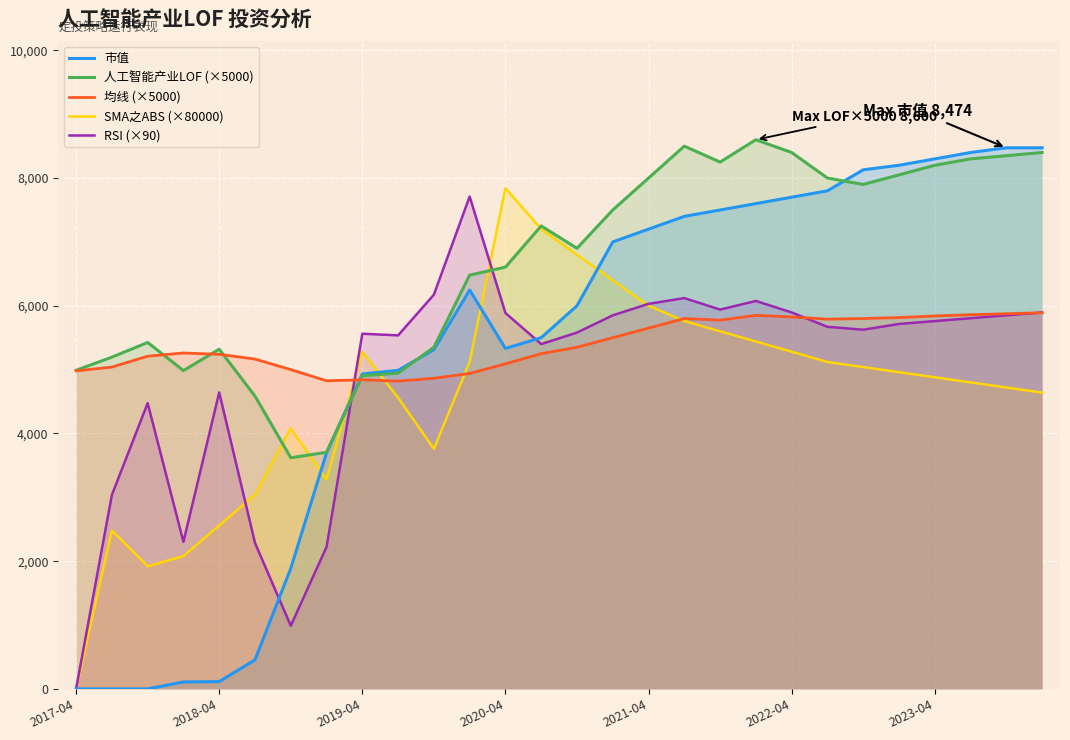

The SMA之ABS (×80000) series shows 5280.0 at 2019-04. True or false?

True